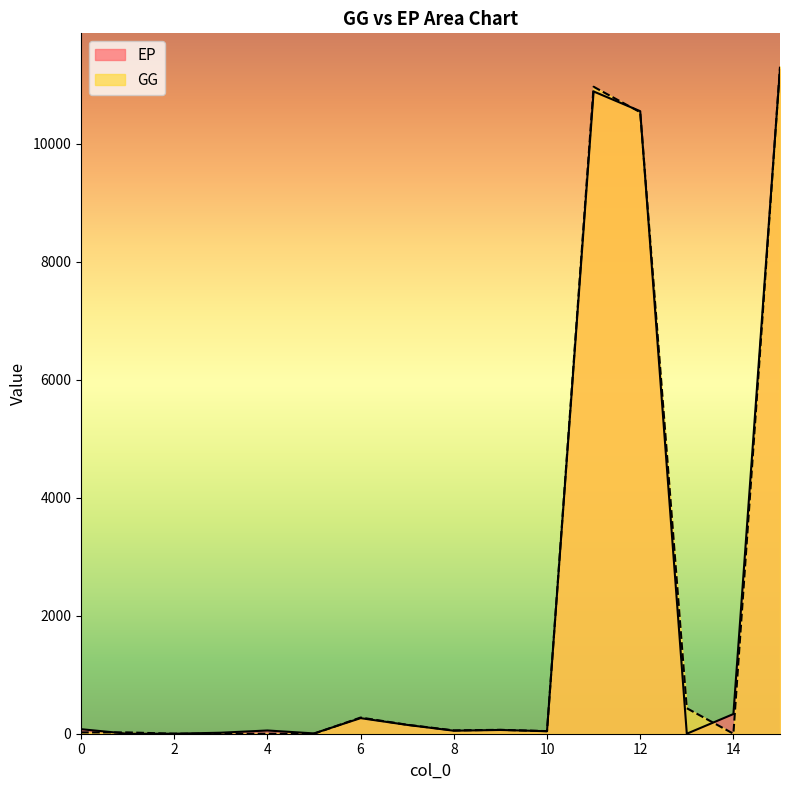

Which series changed the most between 5 and 13?

GG